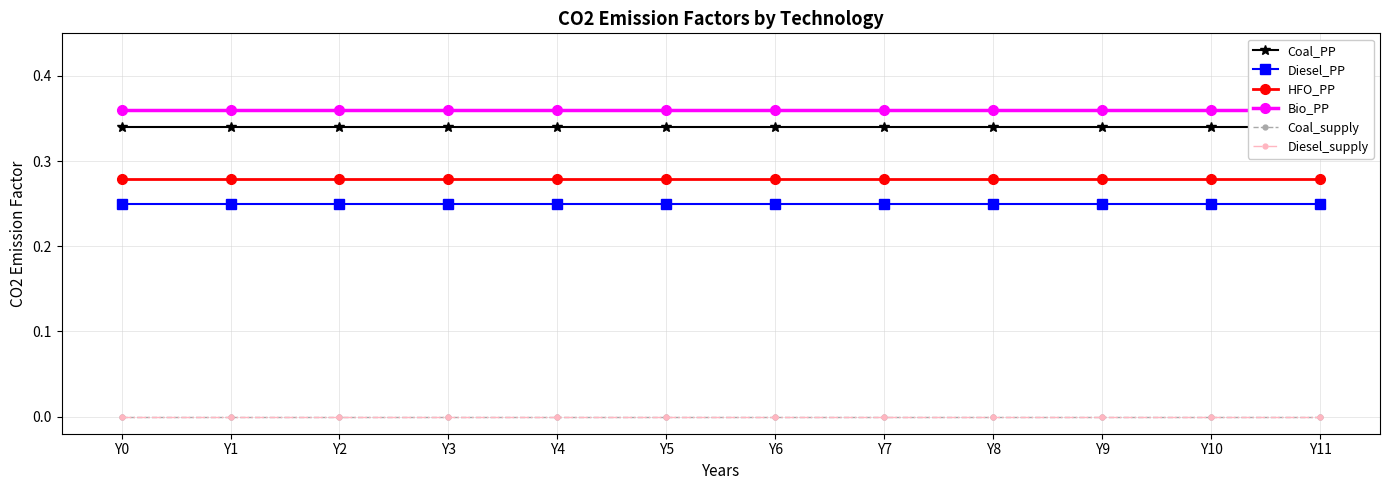

List the series in order of their peak value, lowest first.

Coal_supply, Diesel_supply, Diesel_PP, HFO_PP, Coal_PP, Bio_PP